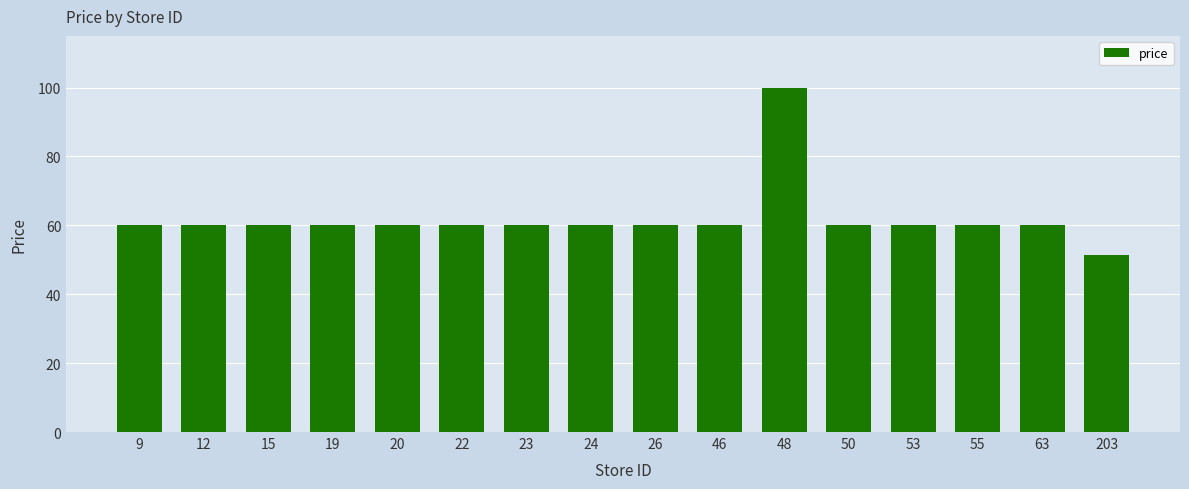

Reading left to right, extract all data points from this chart.

9=60.0	12=60.0	15=60.0	19=60.0	20=60.0	22=60.0	23=60.0	24=60.0	26=60.0	46=60.0	48=100.0	50=60.0	53=60.0	55=60.0	63=60.0	203=51.3